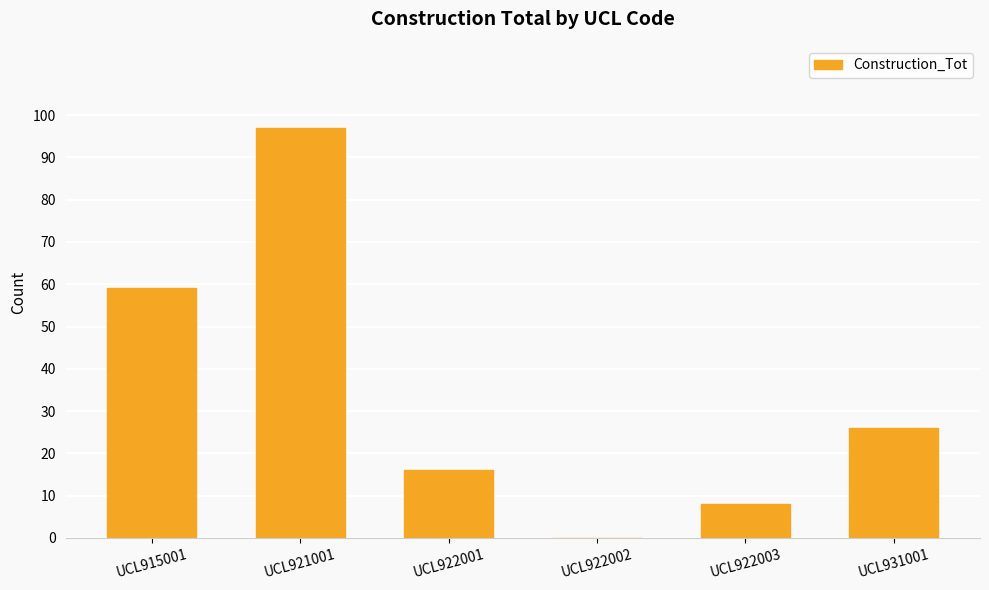

What is the change in value from UCL915001 to UCL921001?

+38